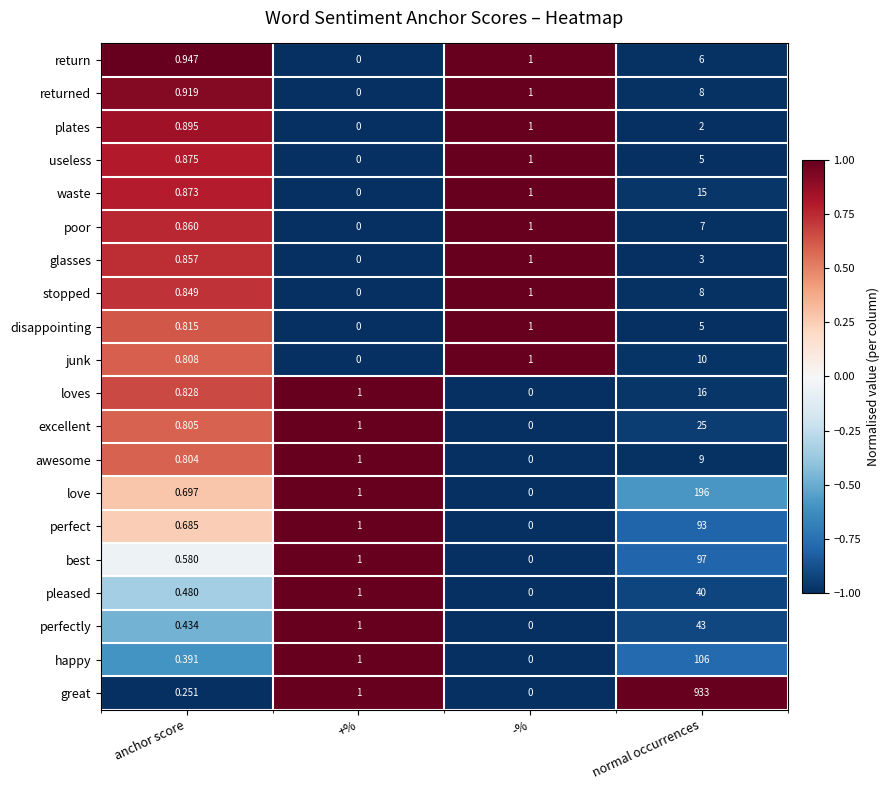

Which series has the largest total across all categories?

great